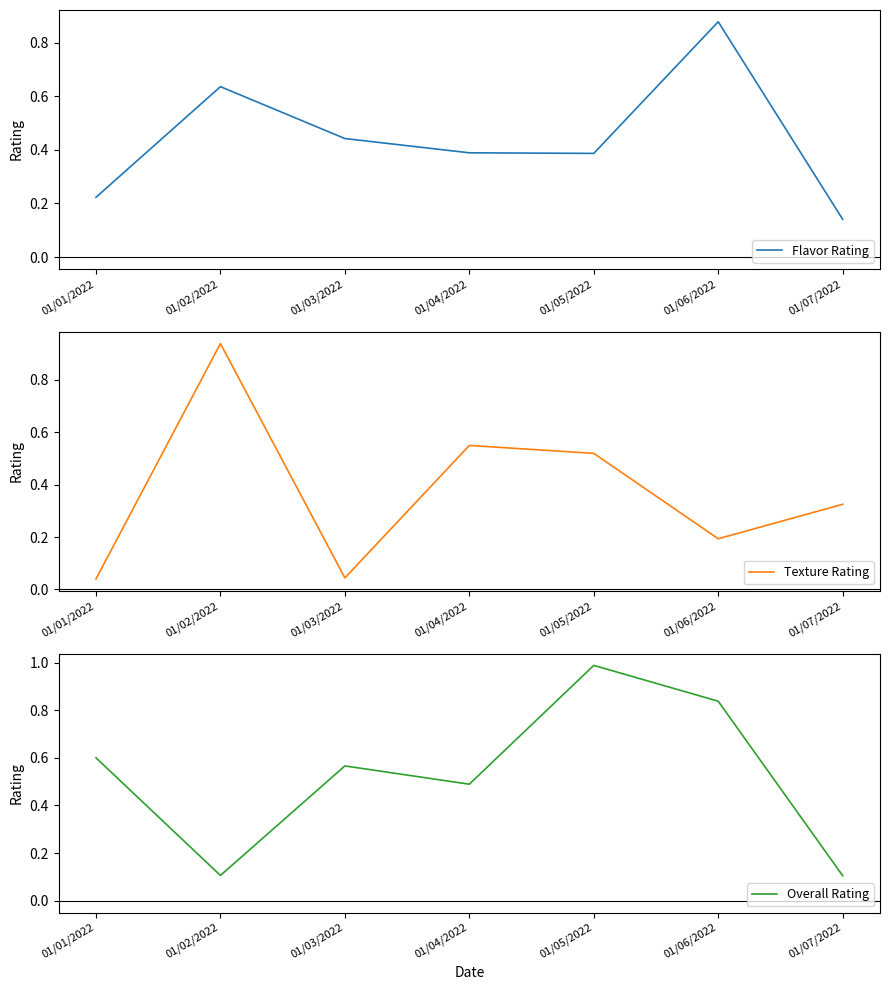

List the series in order of their overall mean, lowest first.

Texture Rating, Flavor Rating, Overall Rating